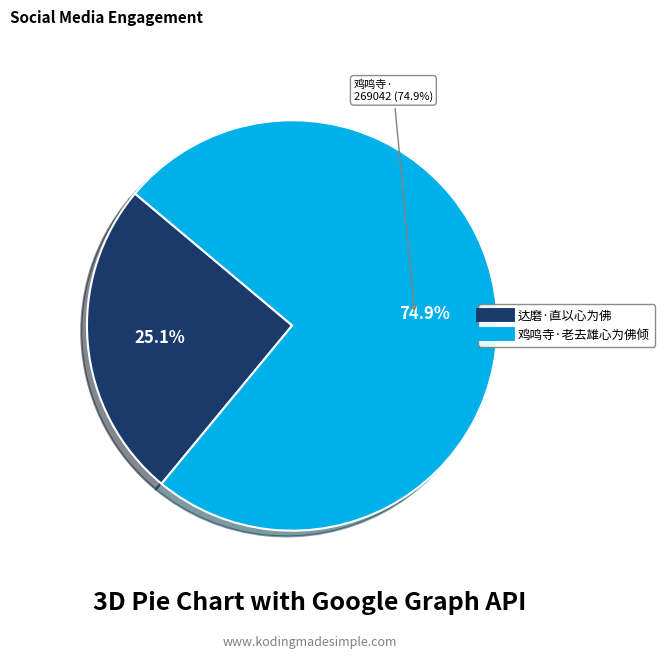

How many slices are in this pie chart?

2